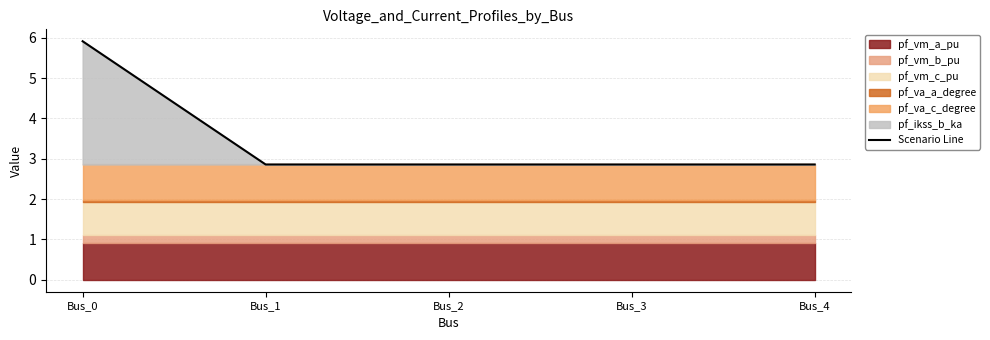

Which label corresponds to the smallest value in the chart?

Bus_1